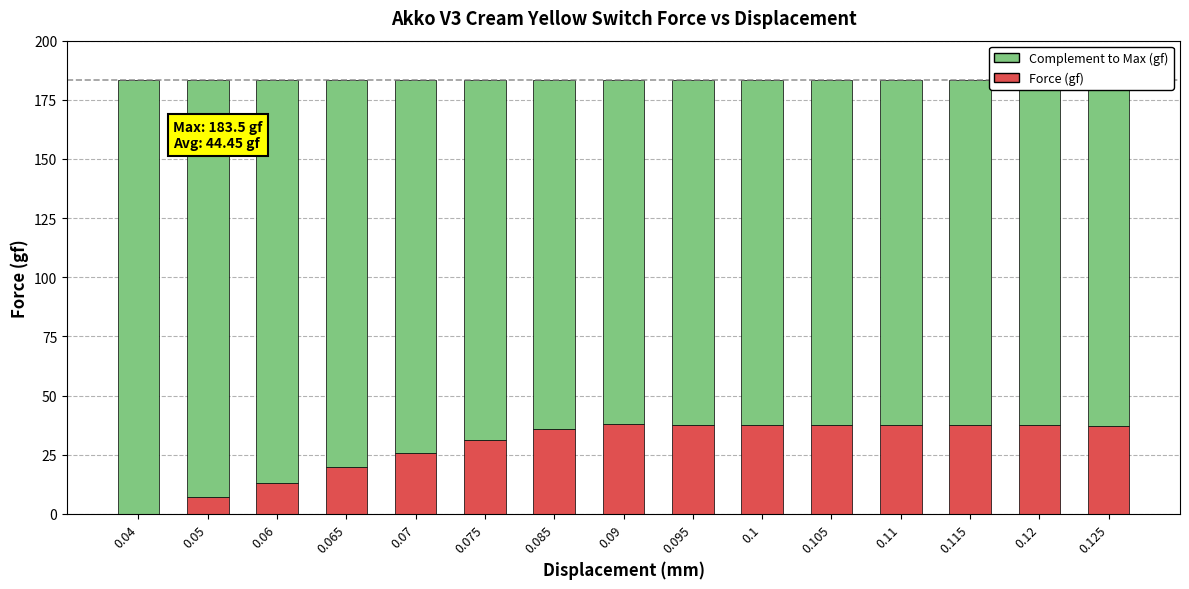

What is the total value across all series at 0.1?

183.5